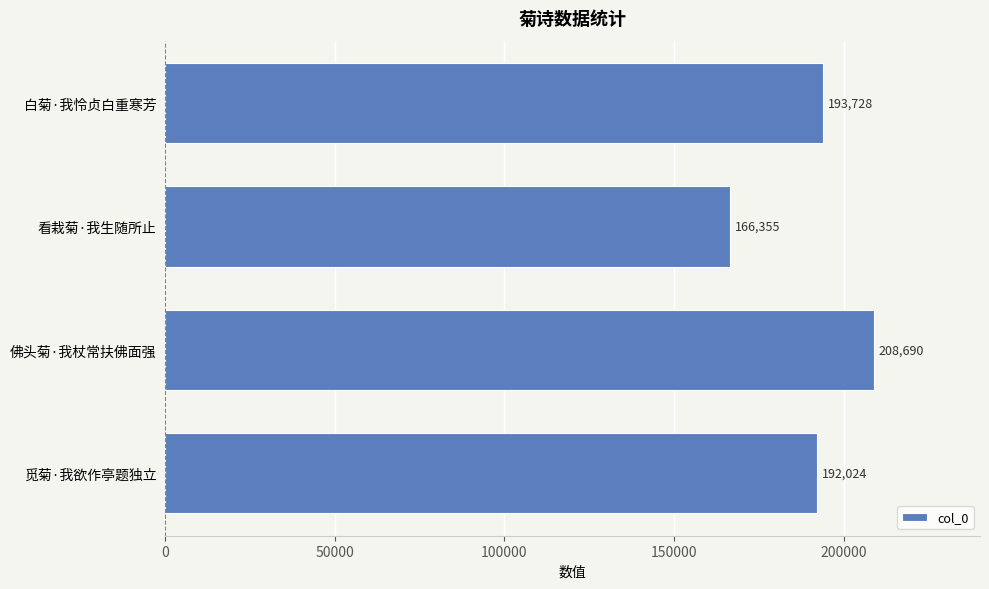

How many bars are there in total?

4